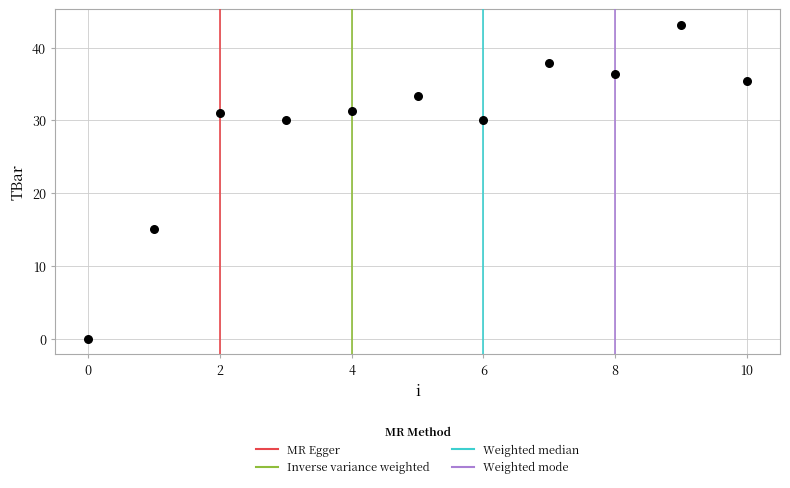

What Y value in the scatter plot is closest to 21?

15.0